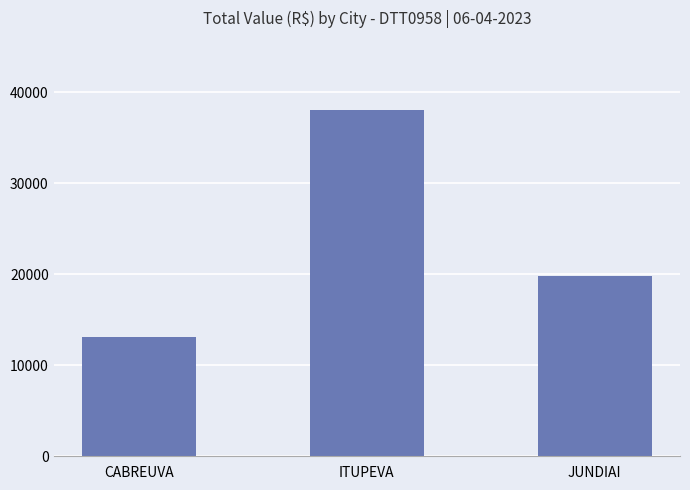

Are the bars grouped side by side (vs. stacked)?

No